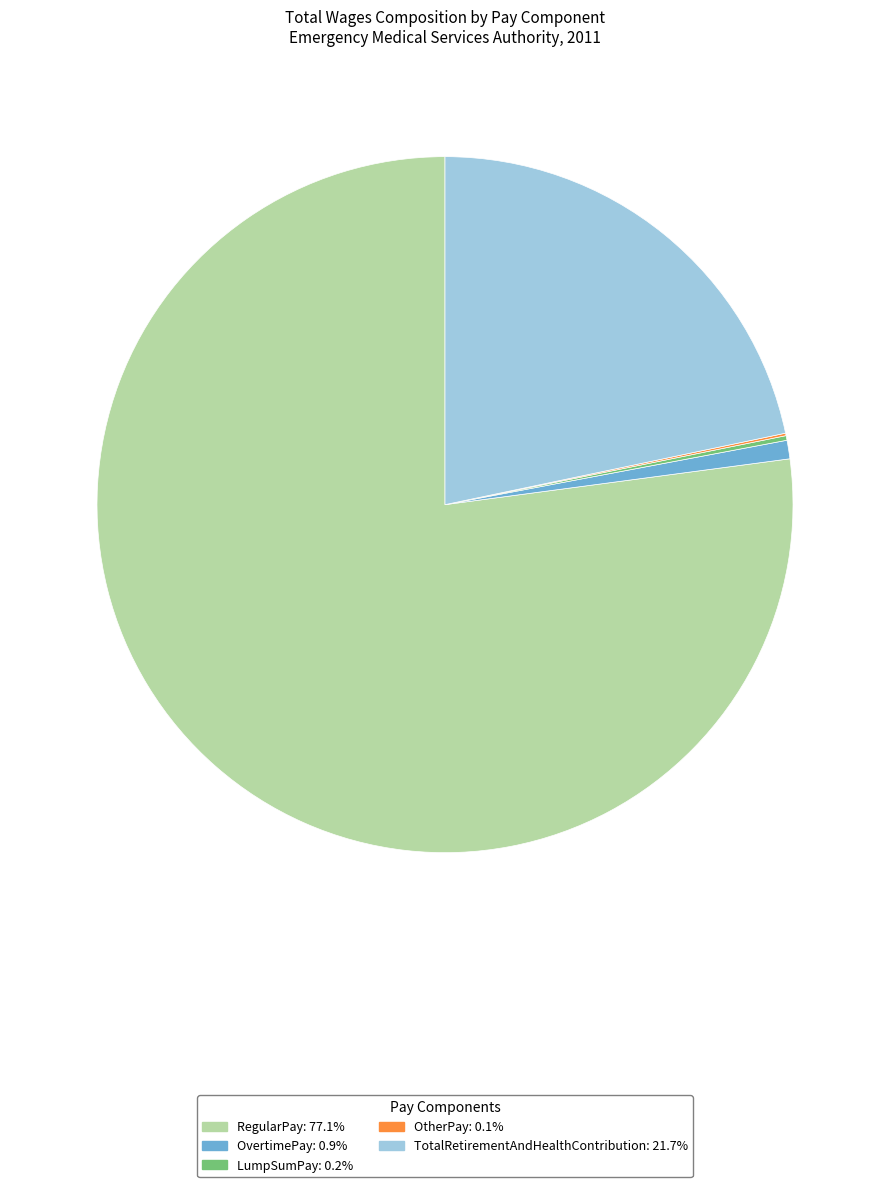

Is there any slice that represents more than half of the pie?

Yes